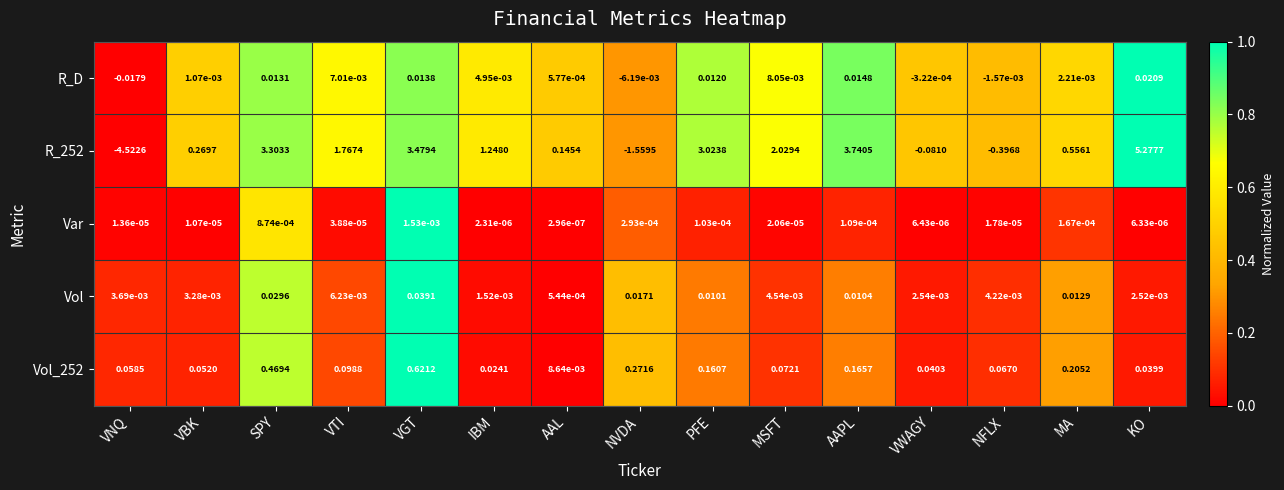

List the series in order of their peak value, lowest first.

Var, R_D, Vol, Vol_252, R_252